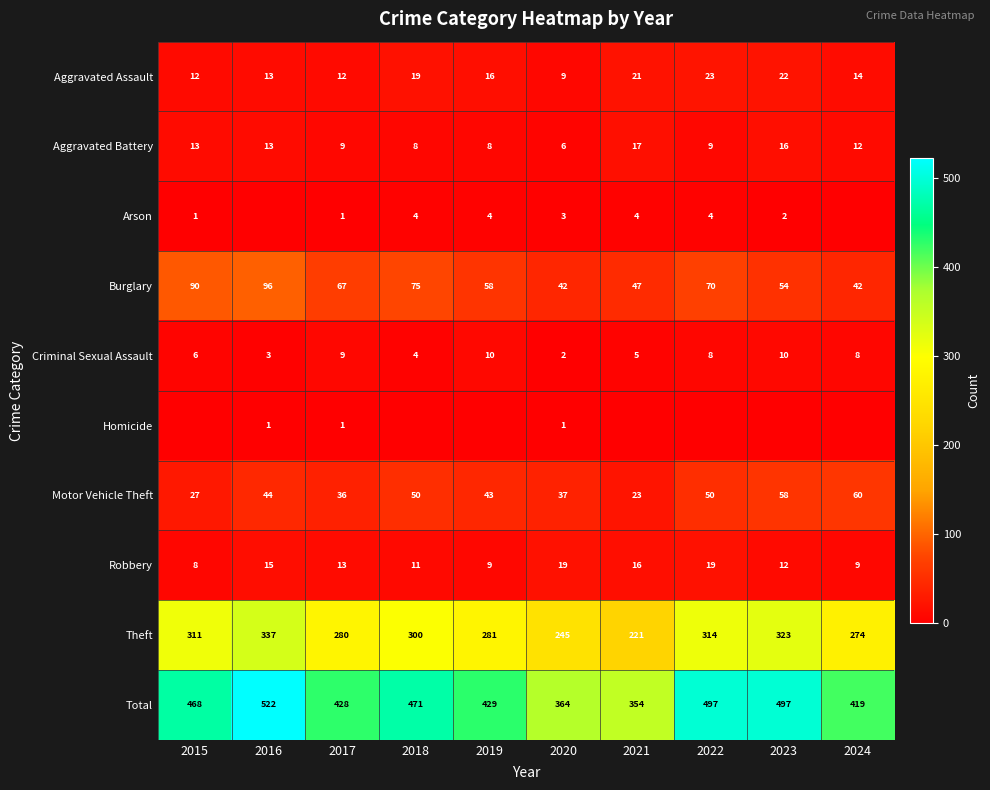

What is the difference between the highest and lowest values at 2017?

427